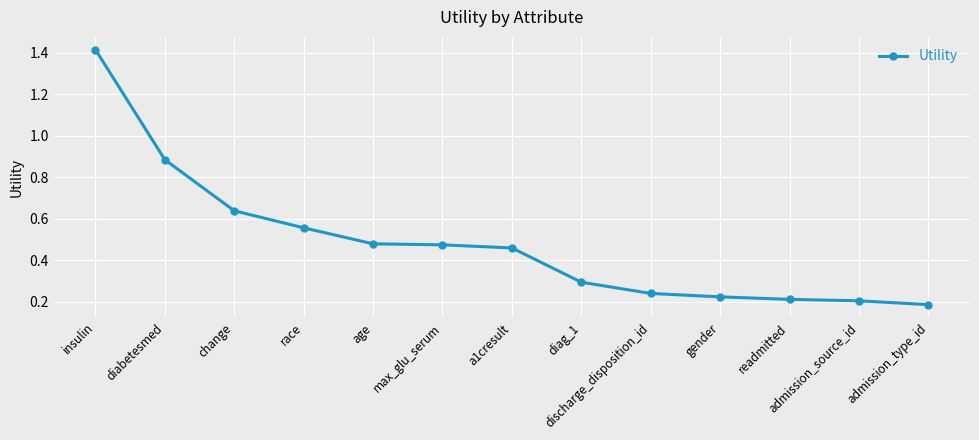

What is the label of the 12th point from the left?

admission_source_id